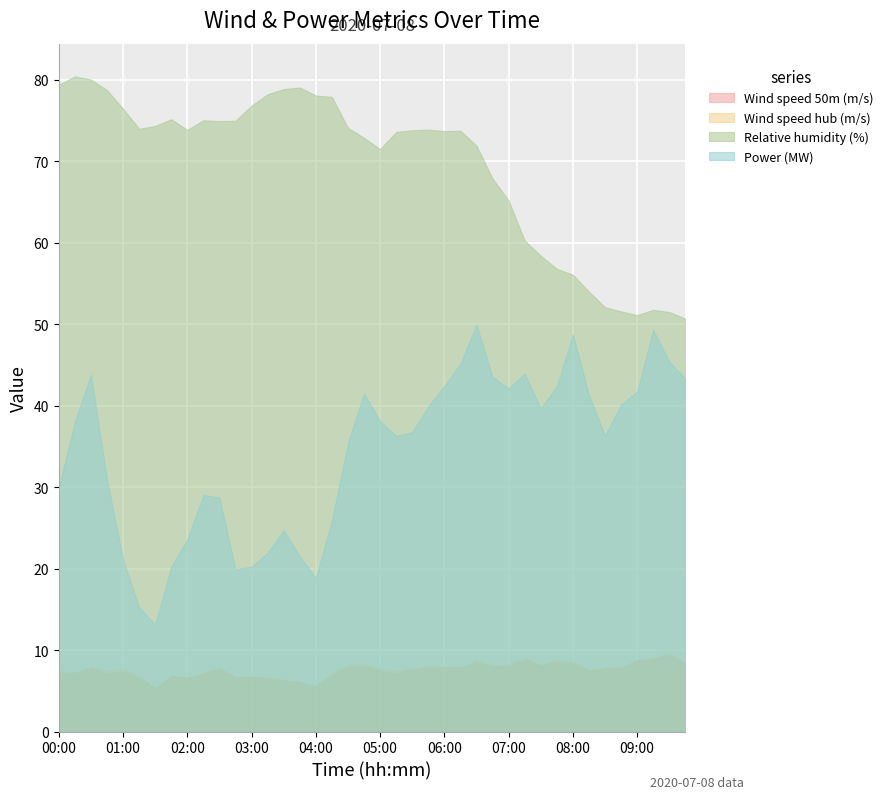

Where is Power (MW) nearest to the value 31?

00:45